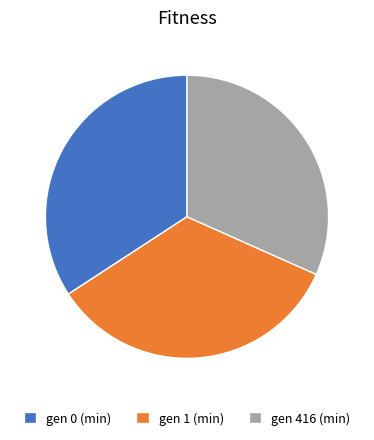

What is the ratio of the value at gen 0 (min) to the value at gen 1 (min)?

1.0